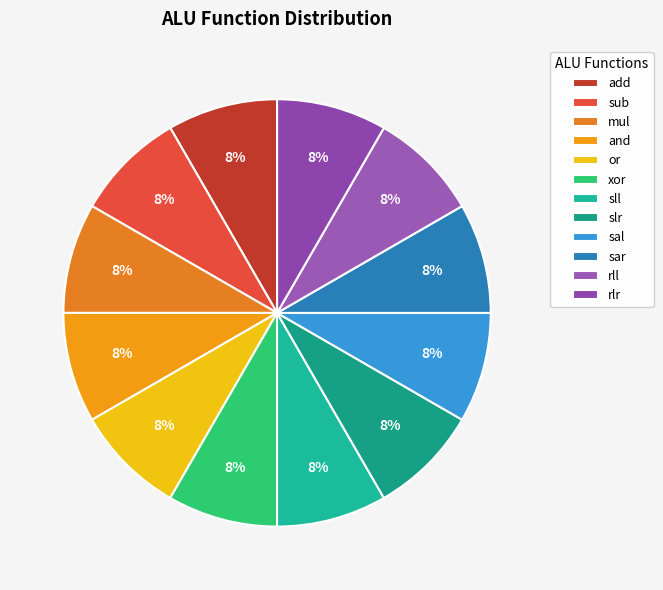

Which slice is the largest?

sal